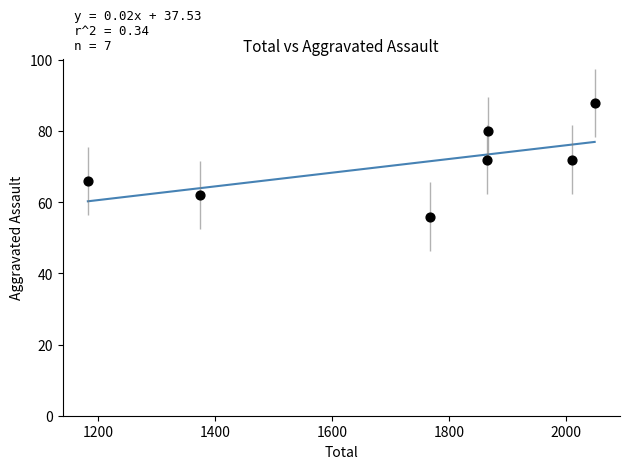

What is the average Y value?

71